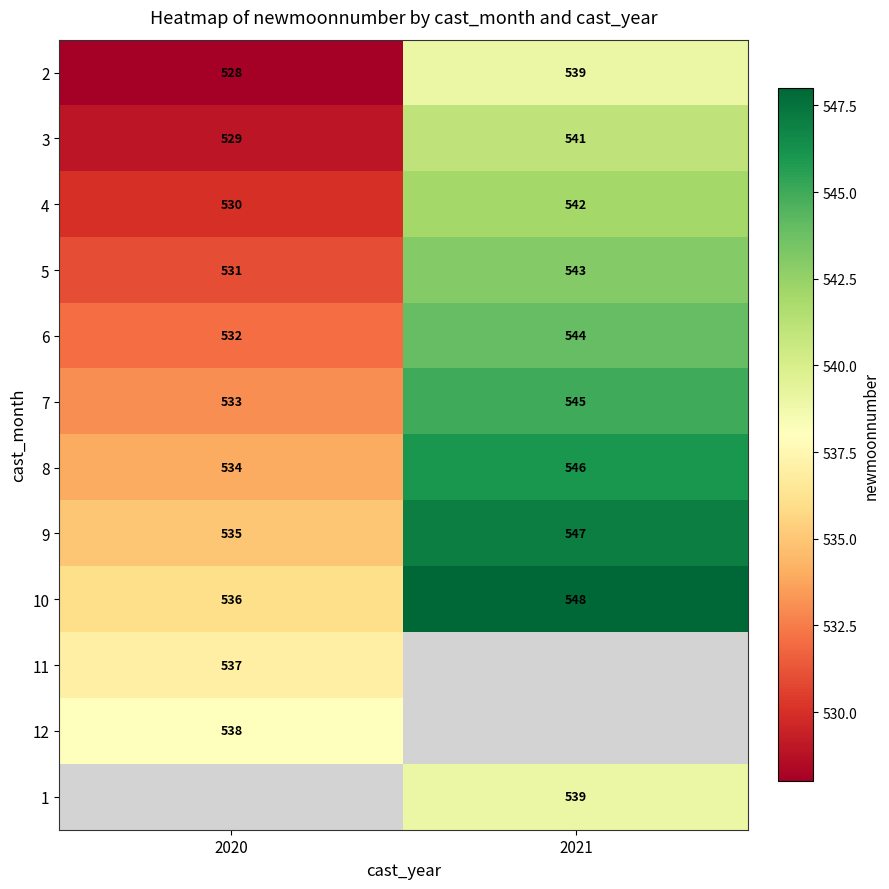

List the labels in order of 8 value, smallest first.

2020, 2021